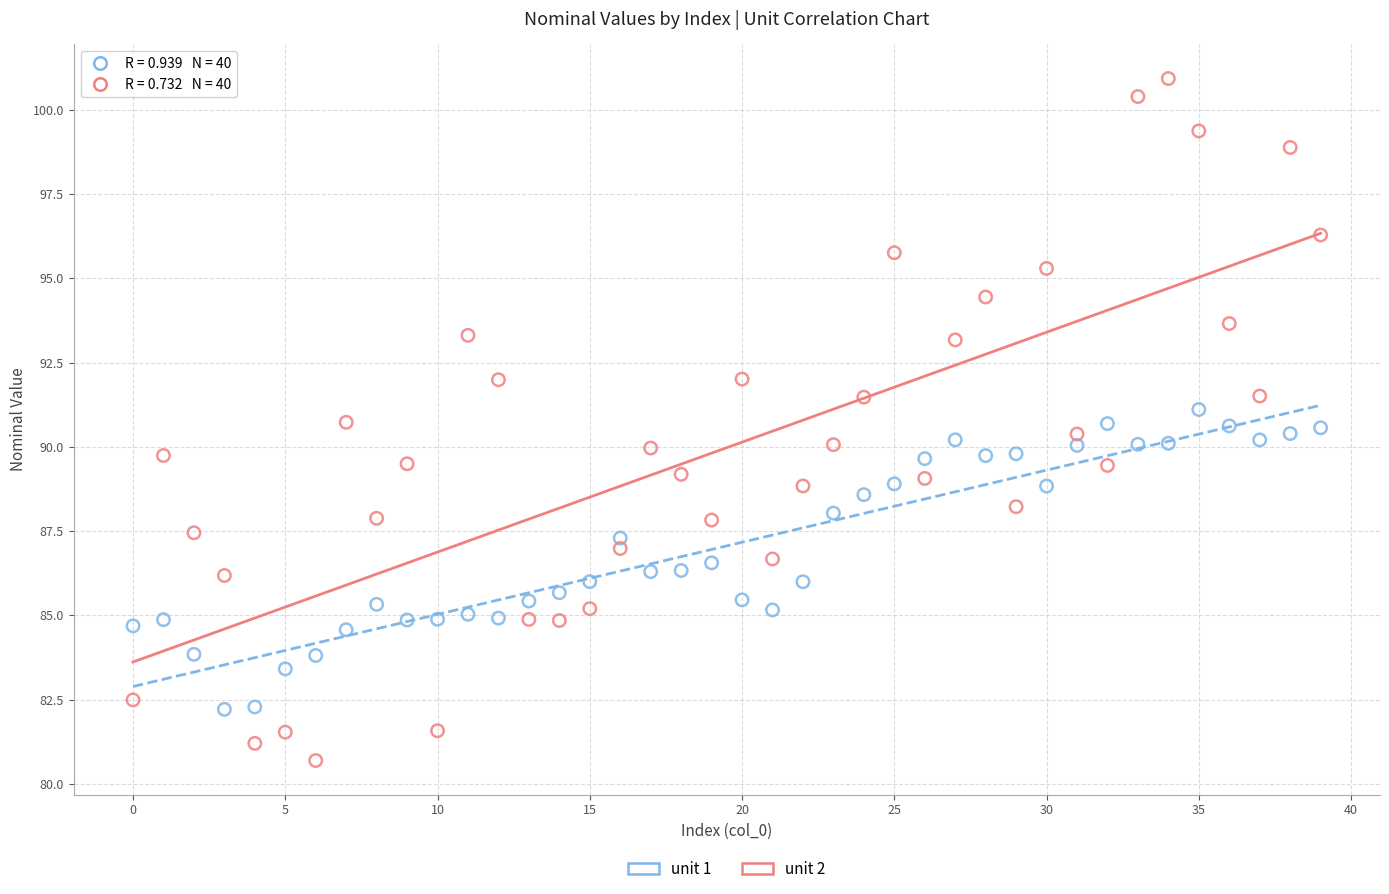

What are all the series names shown in the legend?

unit 1, unit 2